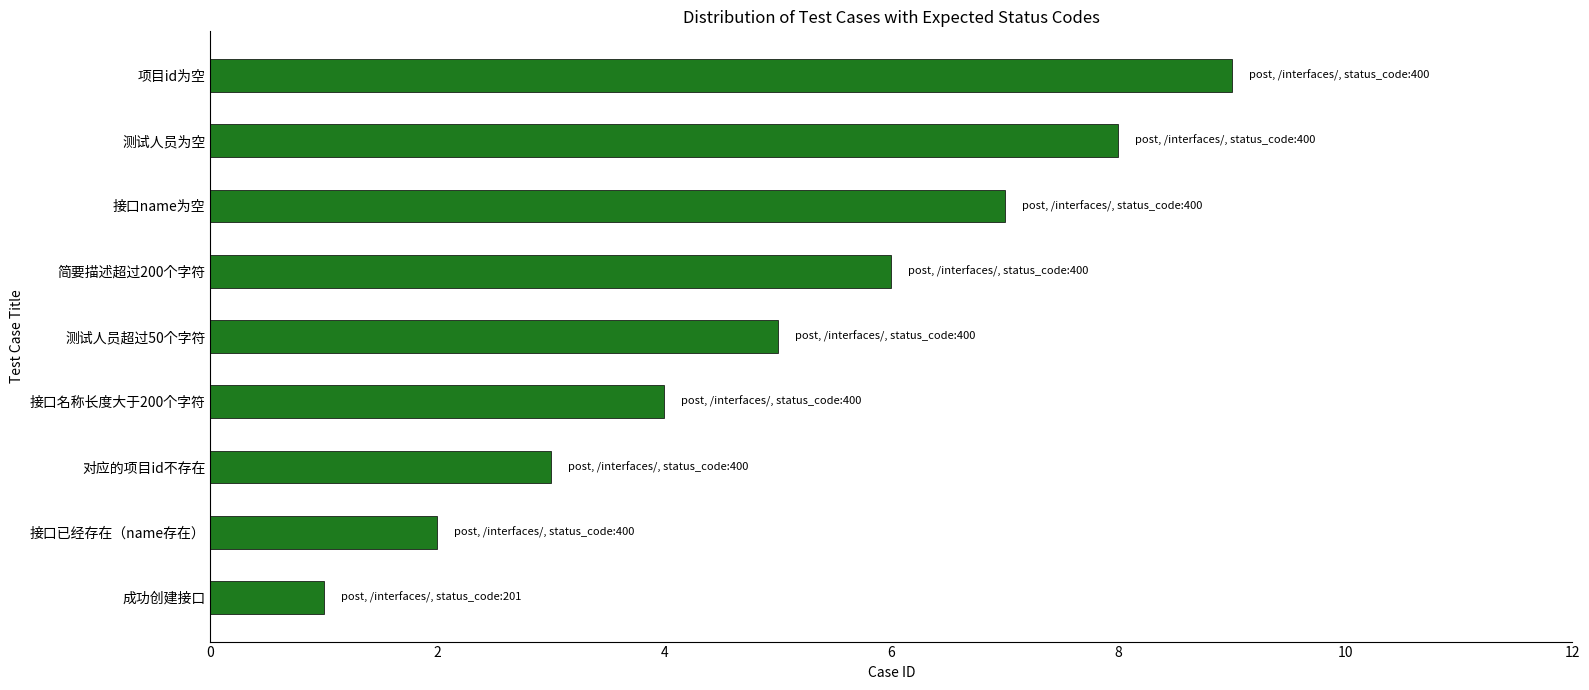

Count the number of categories in the chart.

9